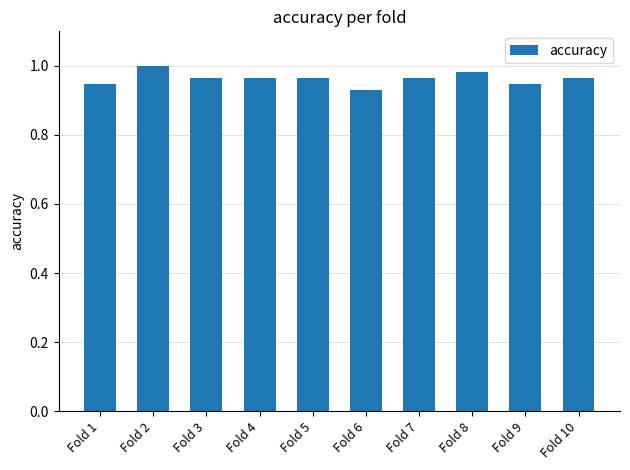

The value at Fold 3 is 0.6. True or false?

False